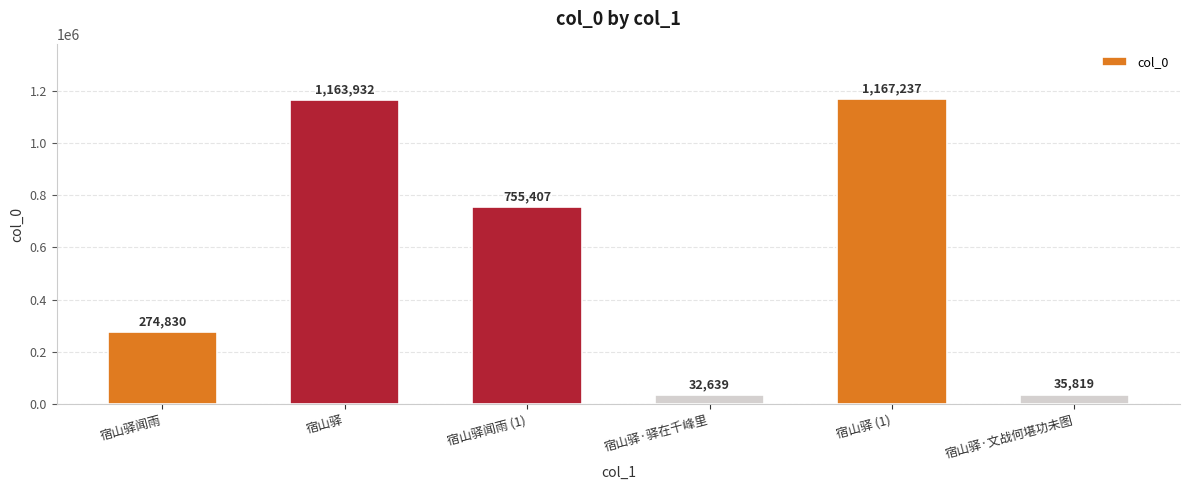

How many data points are less than 755407?

3